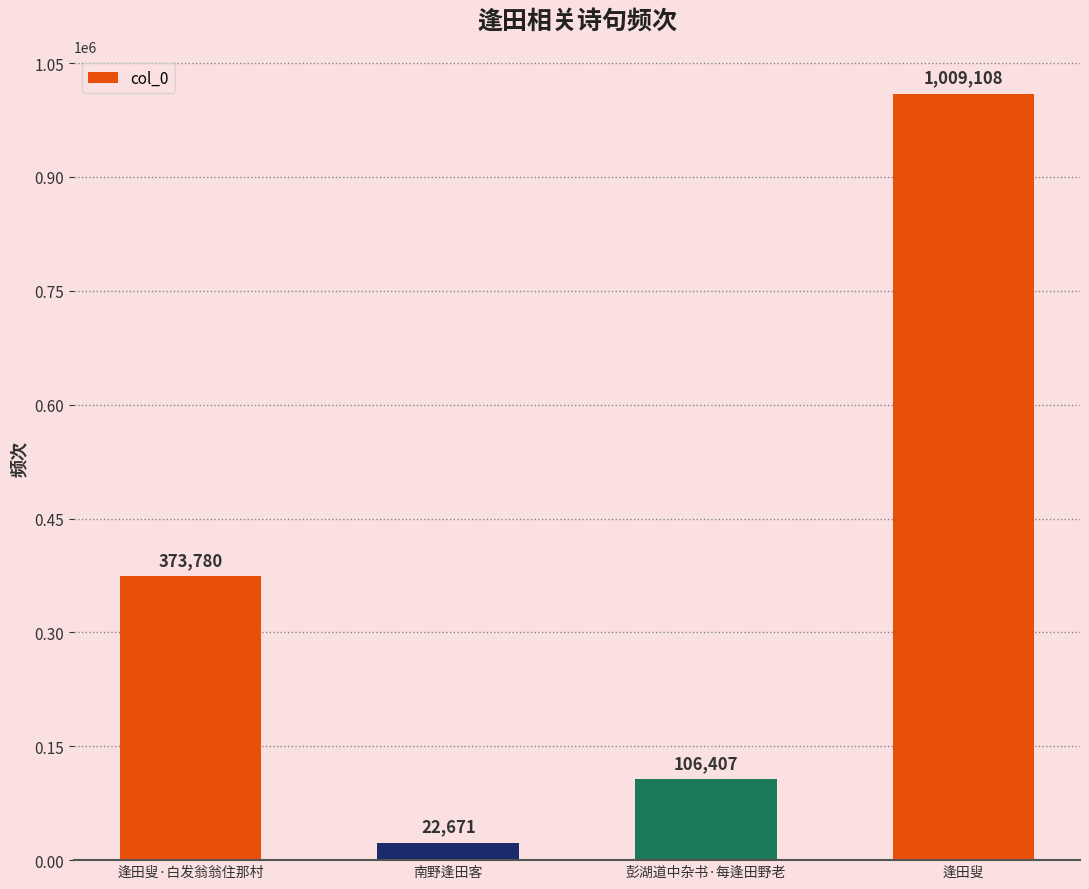

True or false: the data shows 631717 at 逢田叟·白发翁翁住那村.

False